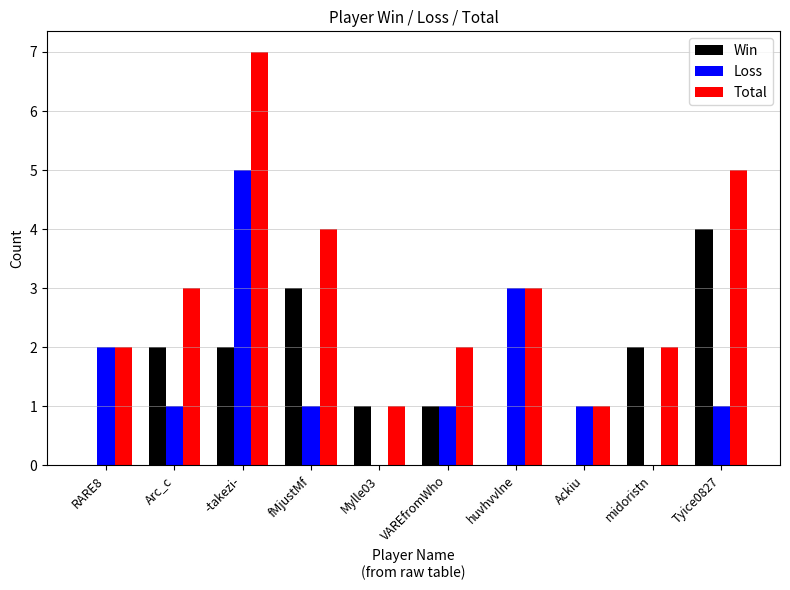

How many groups of bars are there?

10